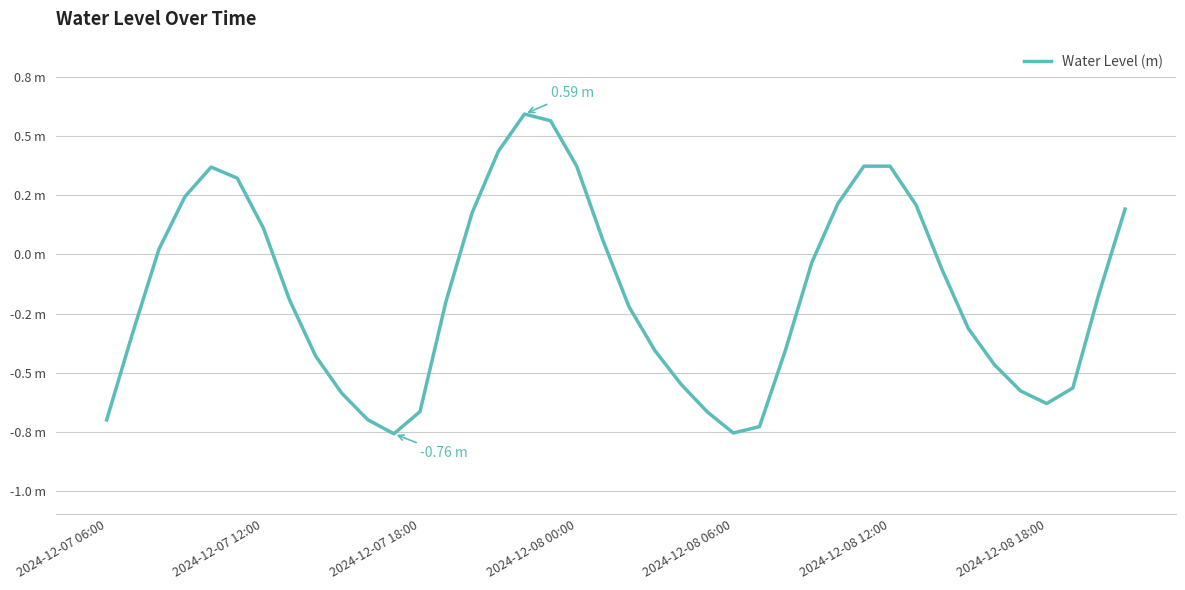

Does the chart have visible grid lines?

Yes